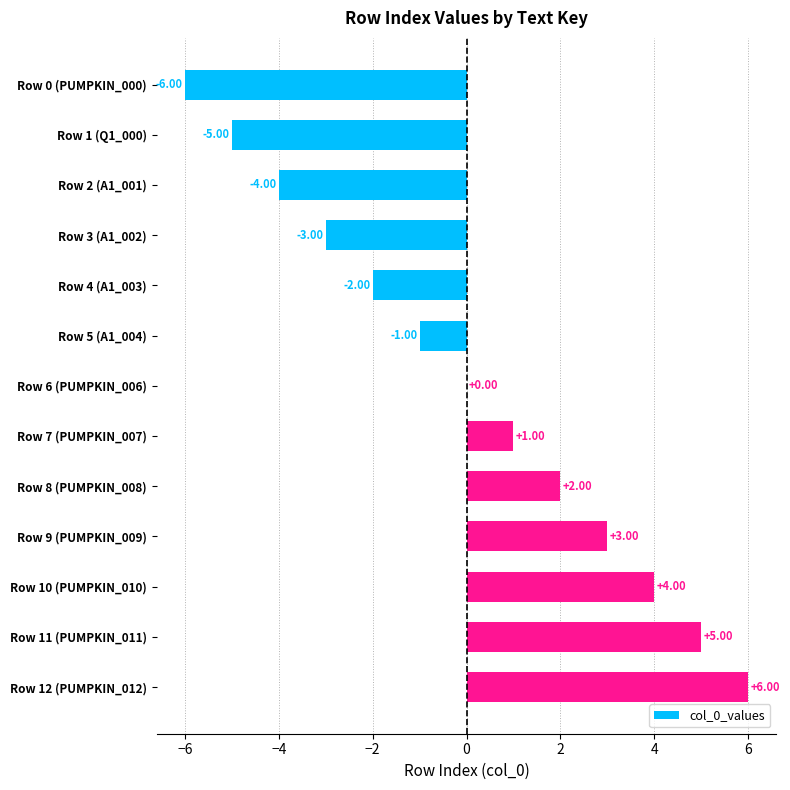

Which has a higher value, Row 2 (A1_001) or Row 12 (PUMPKIN_012)?

Row 12 (PUMPKIN_012)